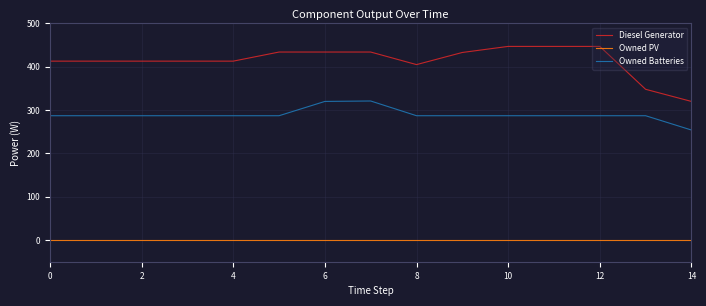

True or false: Owned PV and Diesel Generator cross at least once.

False